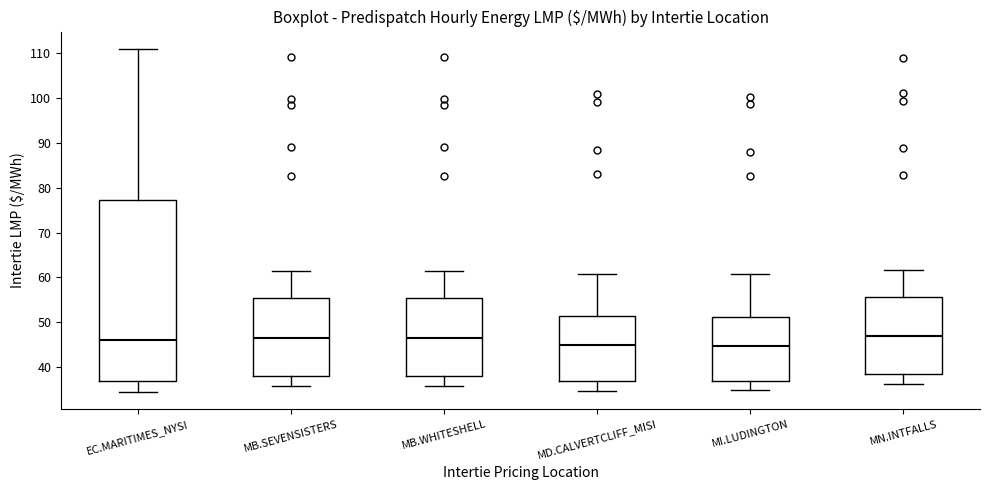

Reading left to right, read every box against the y-axis: the position of its median line, the range the box covers, and the ends of its whiskers. The values are not printed on the chart, so give them approximately, as read against the axis.

EC.MARITIMES_NYSI: median 46, box 37 to 77, whiskers 34 to 111
MB.SEVENSISTERS: median 47, box 38 to 55, whiskers 36 to 61
MB.WHITESHELL: median 47, box 38 to 55, whiskers 36 to 61
MD.CALVERTCLIFF_MISI: median 45, box 37 to 51, whiskers 35 to 61
MI.LUDINGTON: median 45, box 37 to 51, whiskers 35 to 61
MN.INTFALLS: median 47, box 39 to 56, whiskers 36 to 62